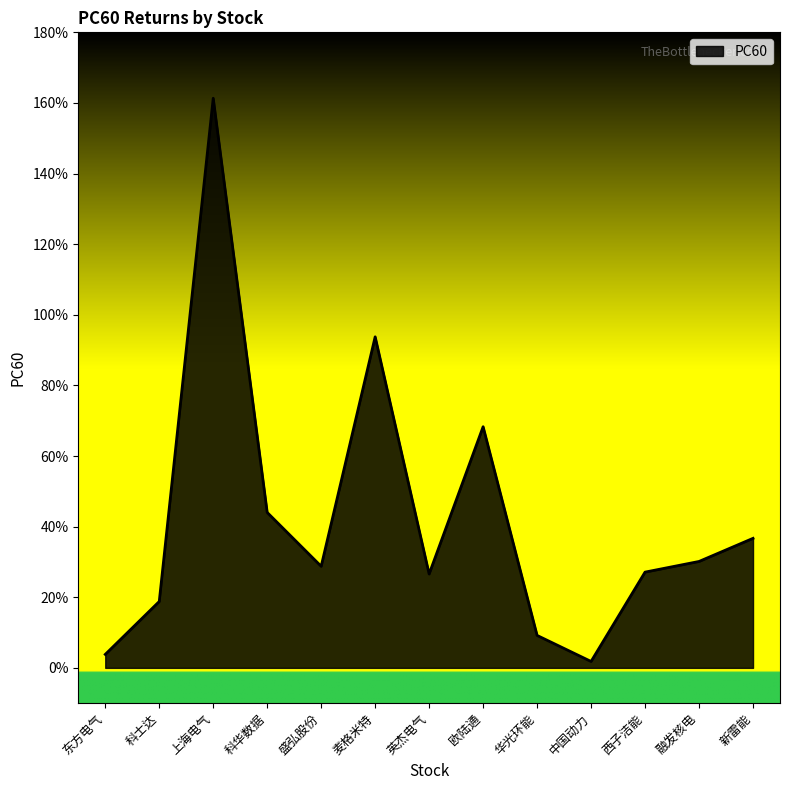

Does the chart have visible grid lines?

No